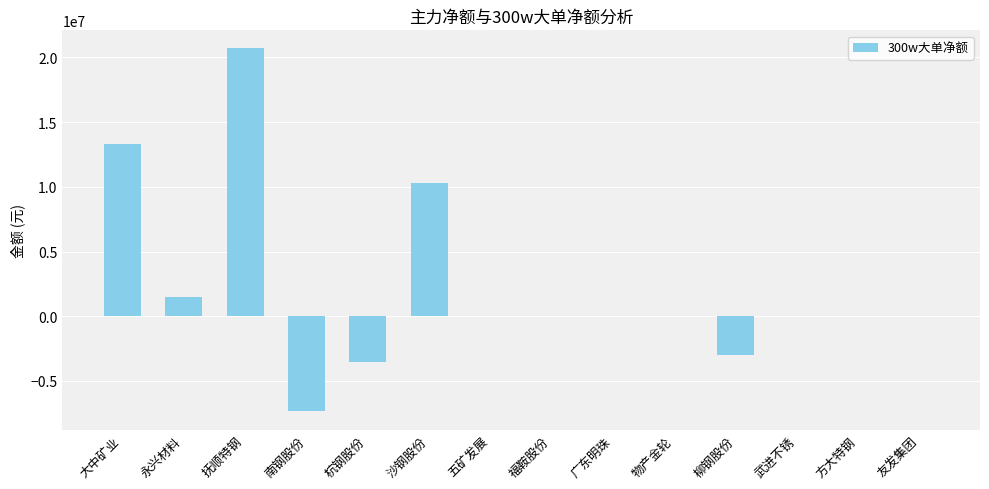

Where is the data nearest to the value 6670473?

沙钢股份